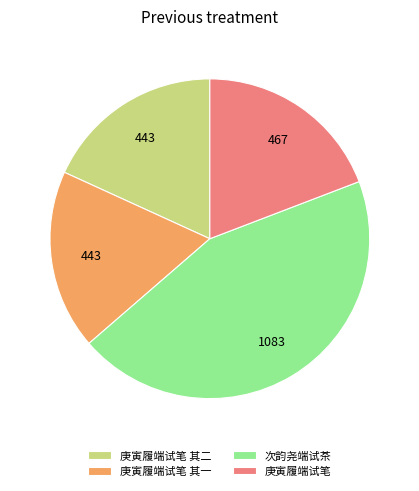

Does any single category account for the majority?

No